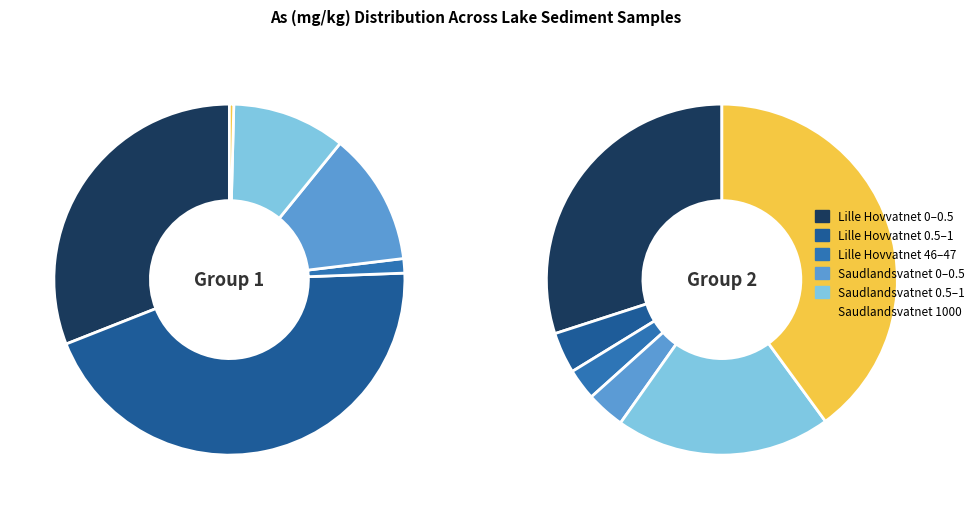

Is it true that 0 is 41% of the pie?

False